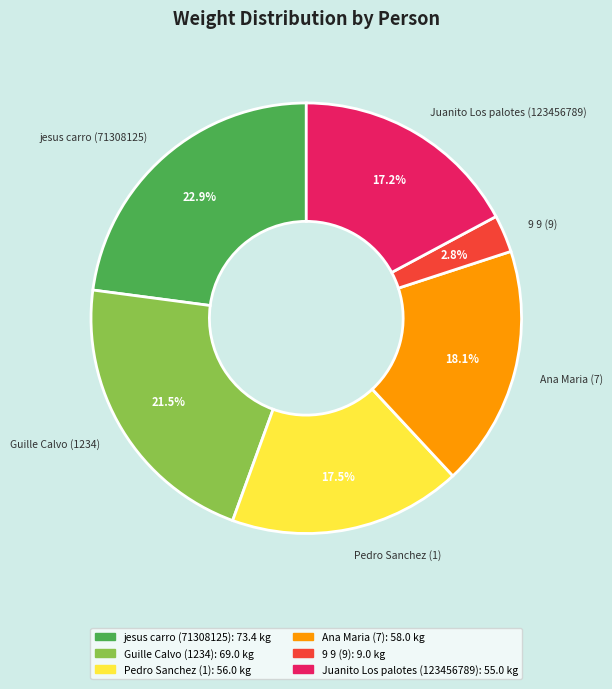

To the nearest percent, what is the average slice percentage?

17%